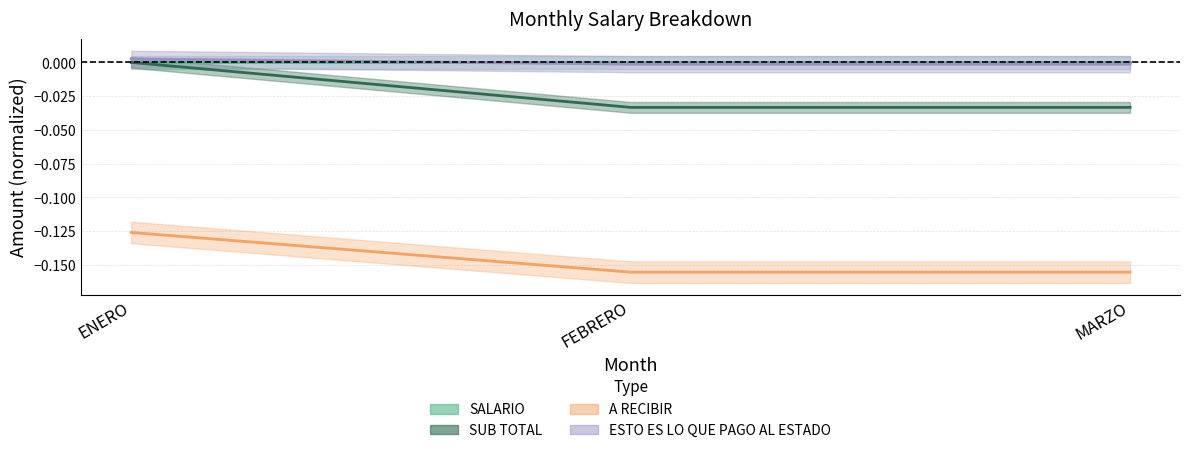

Does the chart display data point markers on the line(s)?

No